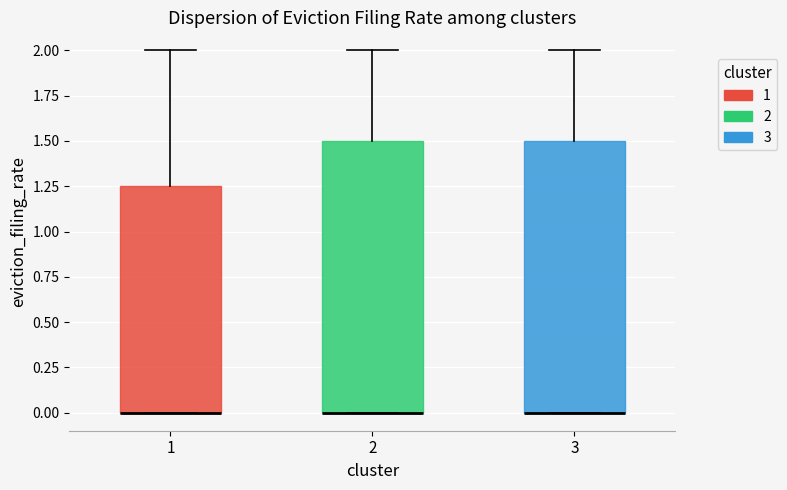

Where is the upper edge of the box at x = 2 on the y-axis? The values are not printed on the chart, so give them approximately, as read against the axis.

1.50